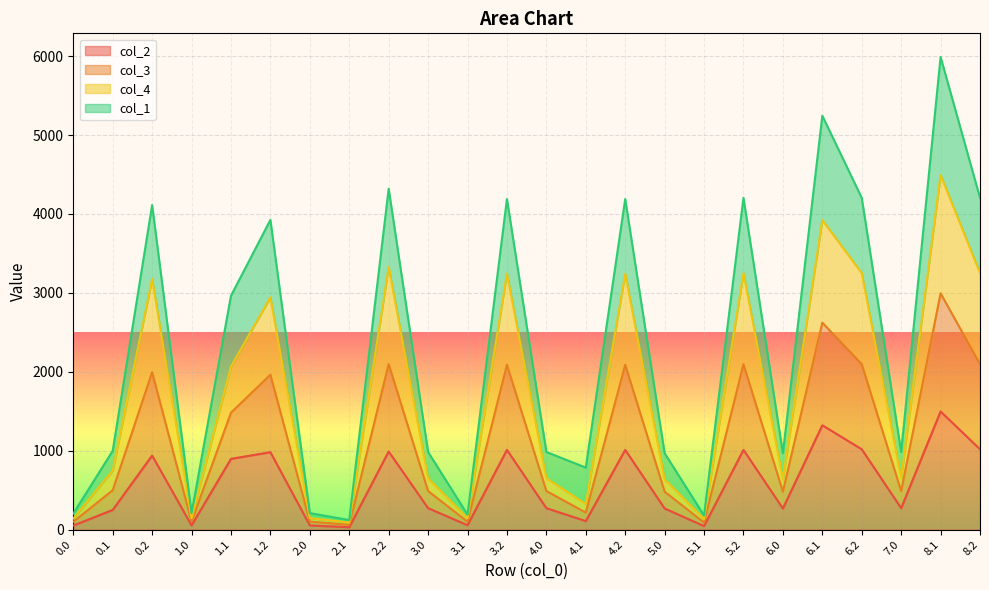

What is the maximum value for col_2?

1497.4